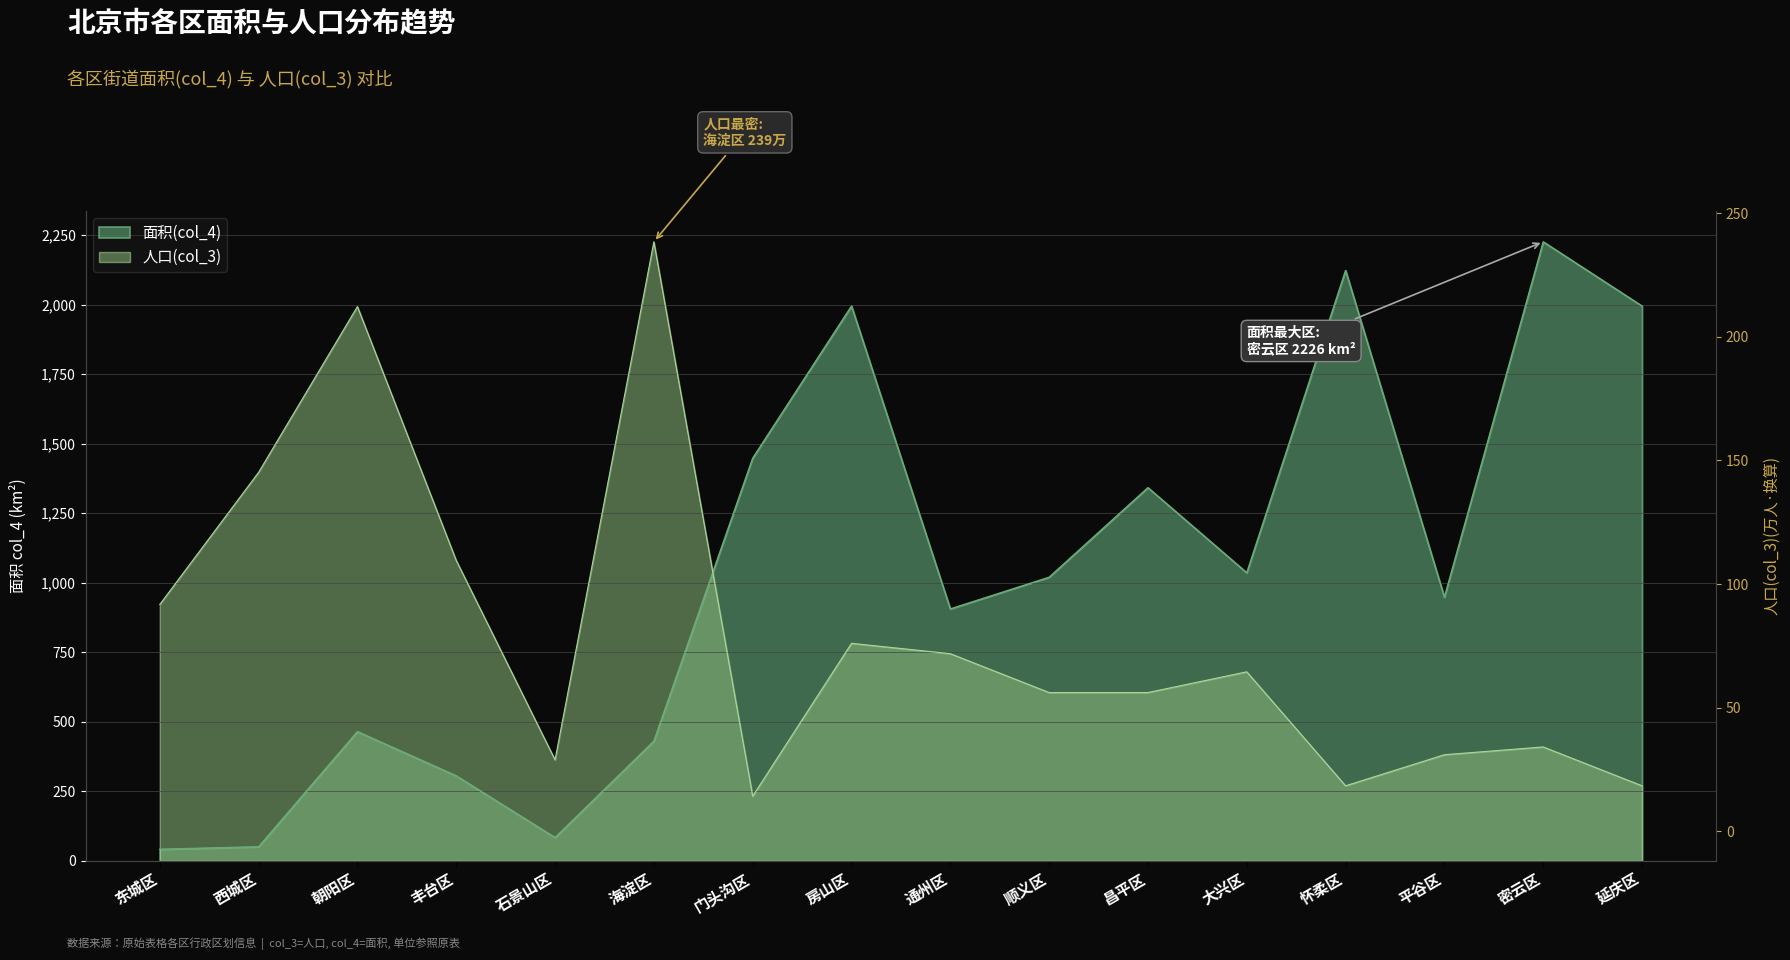

What are all the series names shown in the legend?

面积(col_4), 人口(col_3)